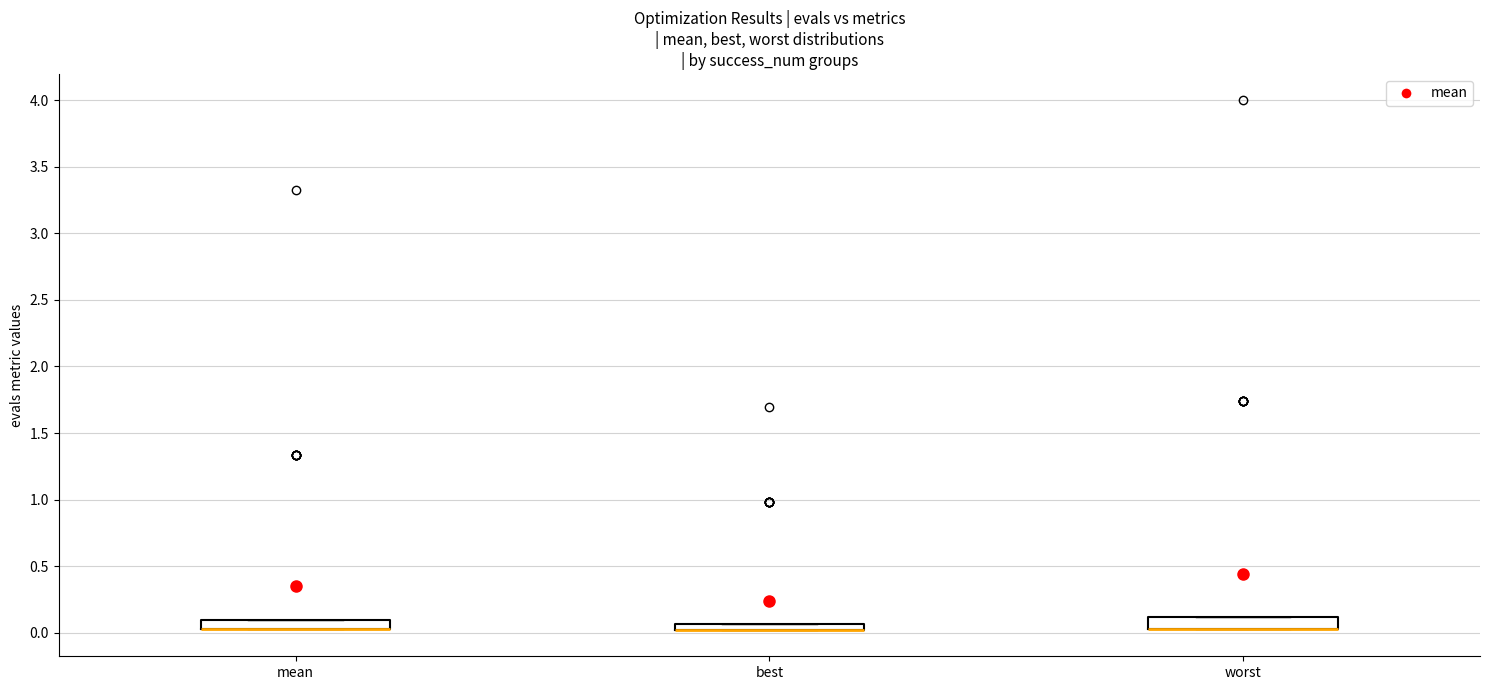

Where is the upper edge of the box for mean on the y-axis? The values are not printed on the chart, so give them approximately, as read against the axis.

0.10